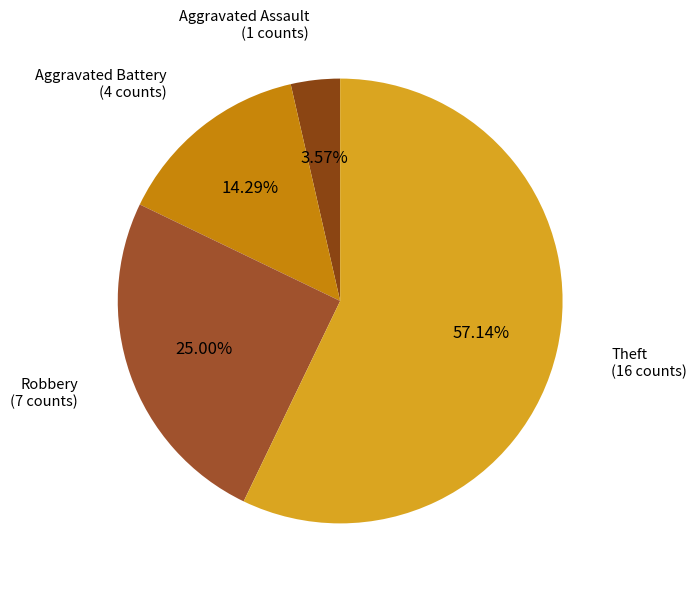

Is there a majority slice in this chart?

Yes